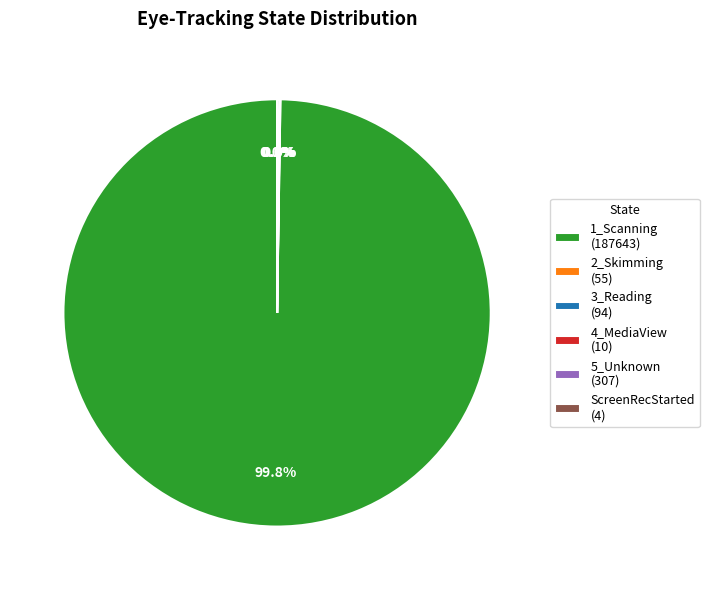

Which slice is the largest?

1_Scanning